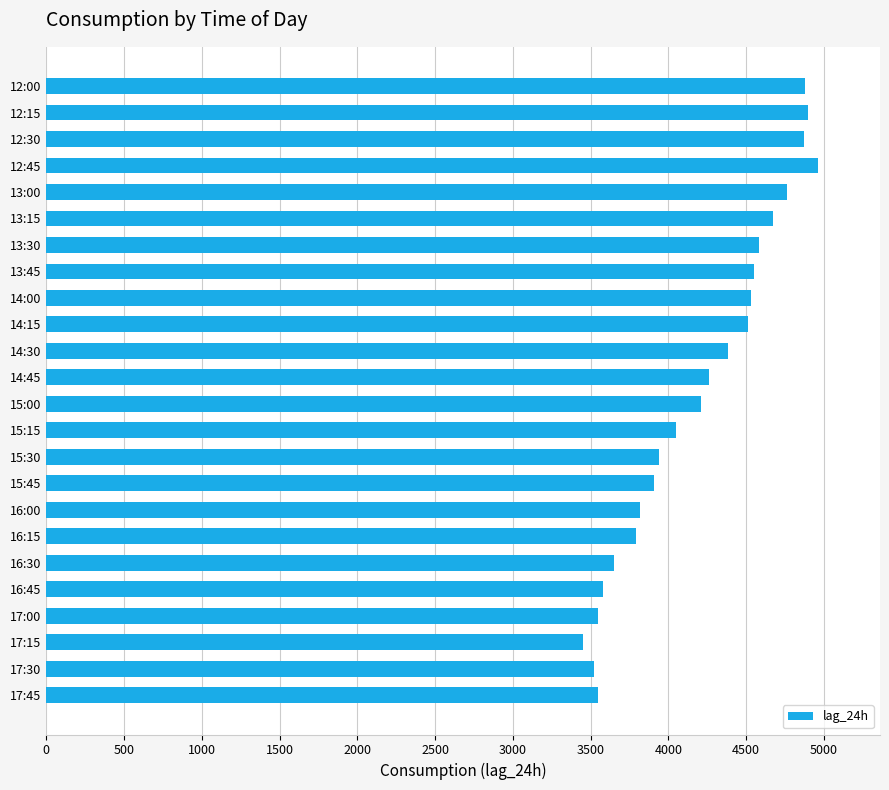

Are the bars horizontal?

Yes